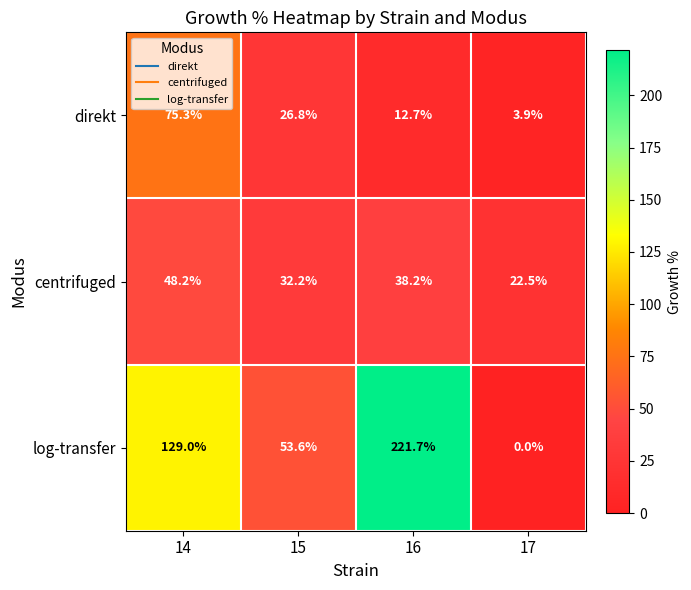

True or false: centrifuged has a value of 38.2 at 16.

True